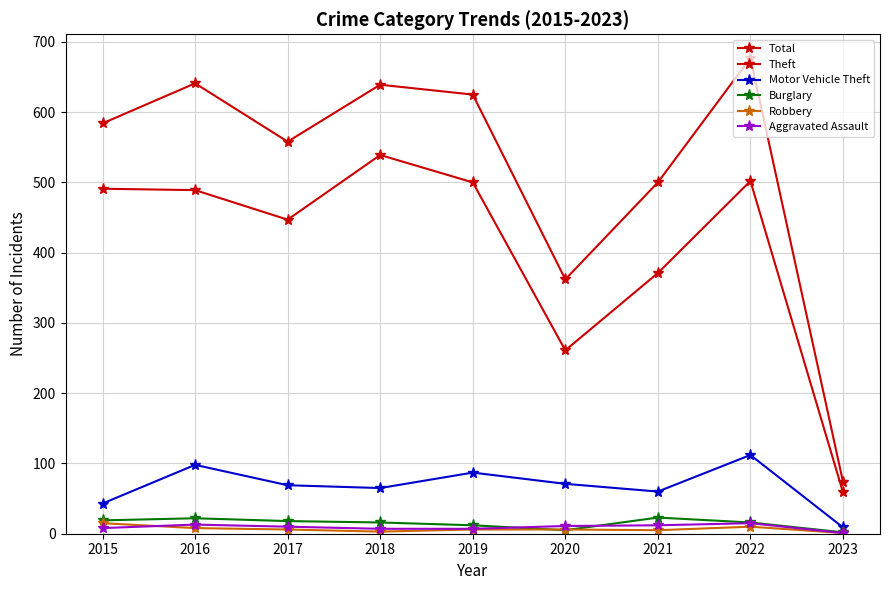

Does the chart have visible grid lines?

Yes